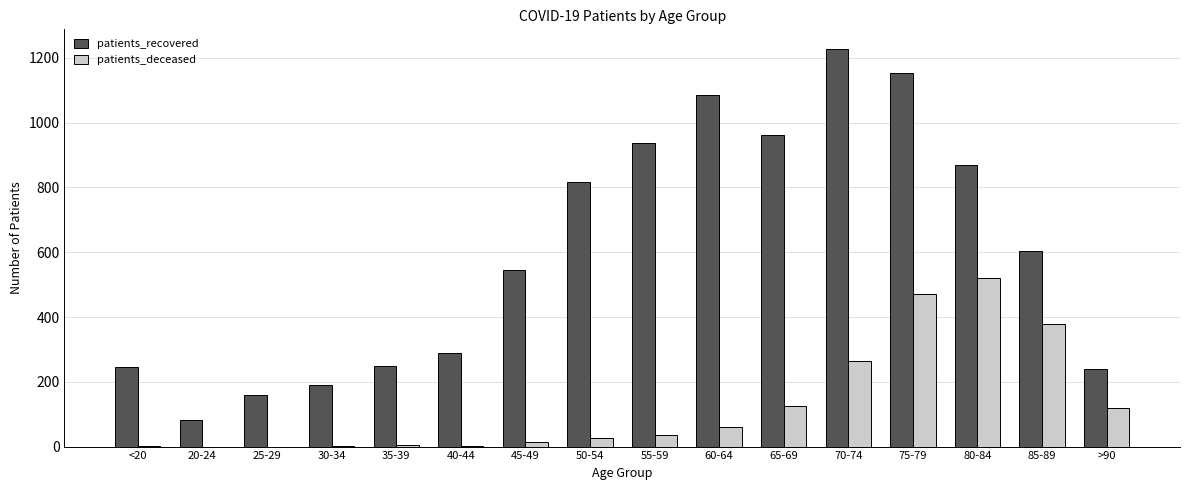

What is the spread (max minus min) of values at 55-59?

900